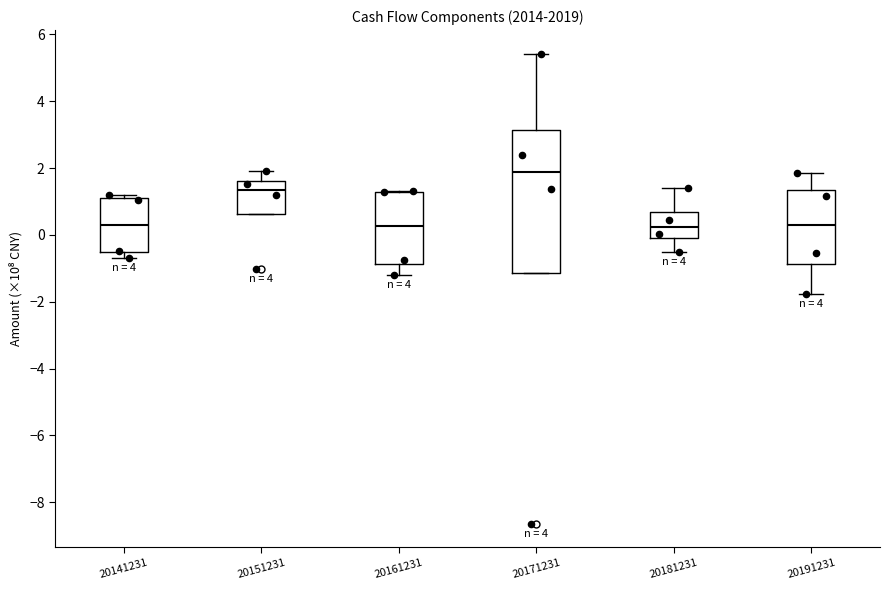

Reading left to right, read every box against the y-axis: the position of its median line, the range the box covers, and the ends of its whiskers. The values are not printed on the chart, so give them approximately, as read against the axis.

20141231: median 0.2, box -0.6 to 1.0, whiskers -0.6 (just below the box's lower edge) to 1.2
20151231: median 1.4, box 0.6 to 1.6, whiskers 0.6 to 2.0
20161231: median 0.2, box -0.8 to 1.2, whiskers -1.2 to 1.4
20171231: median 1.8, box -1.2 to 3.2, whiskers -1.2 to 5.4
20181231: median 0.2, box 0.0 to 0.6, whiskers -0.6 to 1.4
20191231: median 0.4, box -0.8 to 1.4, whiskers -1.8 to 1.8